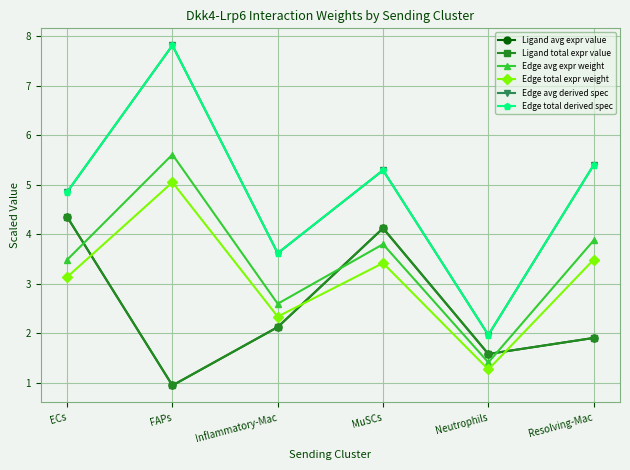

Where is the first local maximum for Edge total derived spec?

FAPs